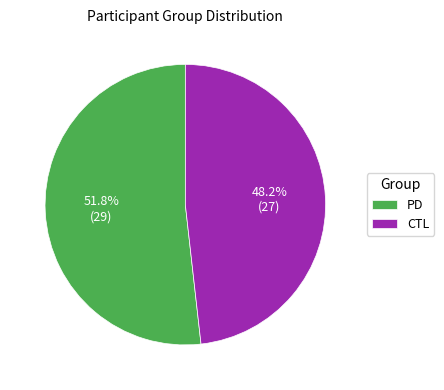

Does any single category account for the majority?

Yes